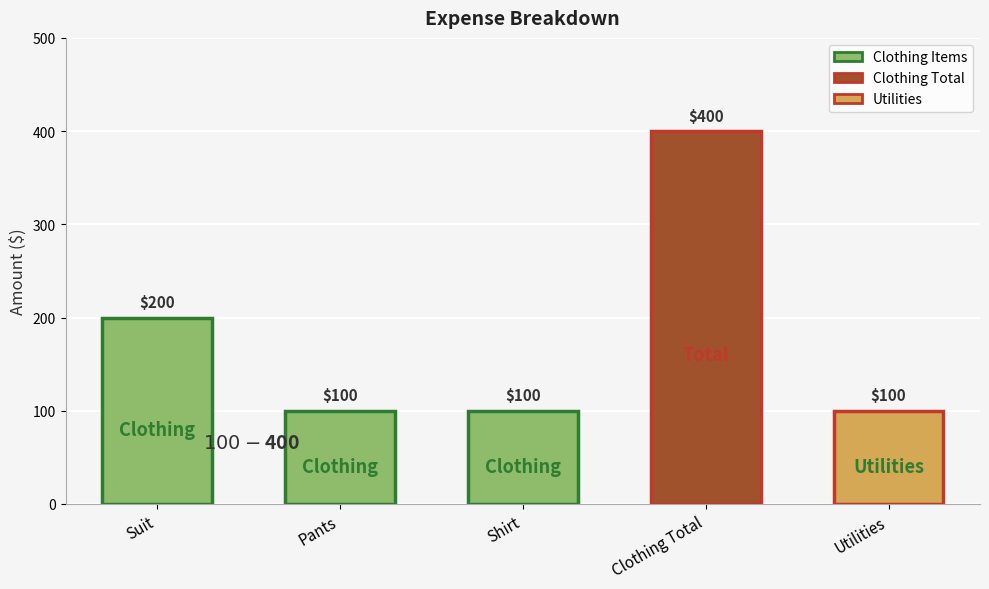

What is the smallest value displayed?

100